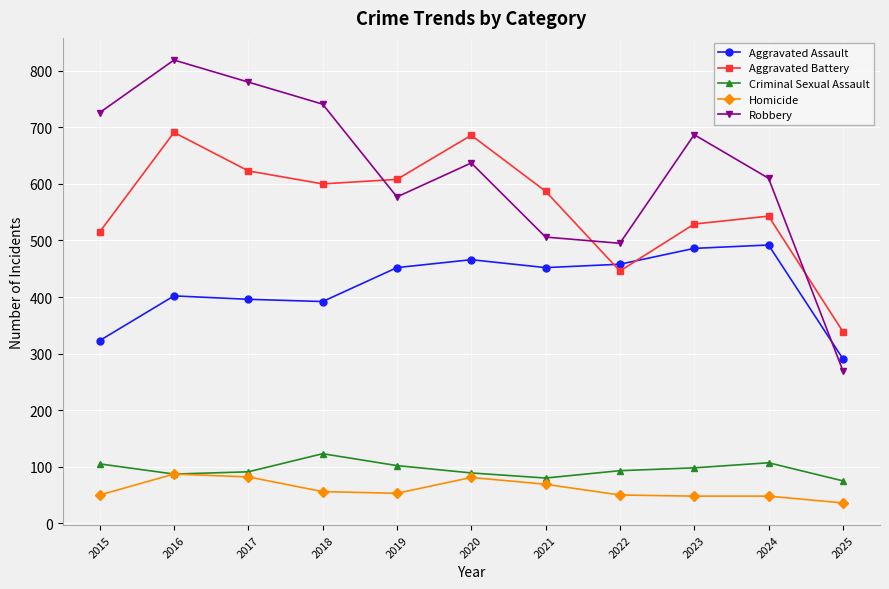

Rank the series by their maximum value, from highest to lowest.

Robbery, Aggravated Battery, Aggravated Assault, Criminal Sexual Assault, Homicide